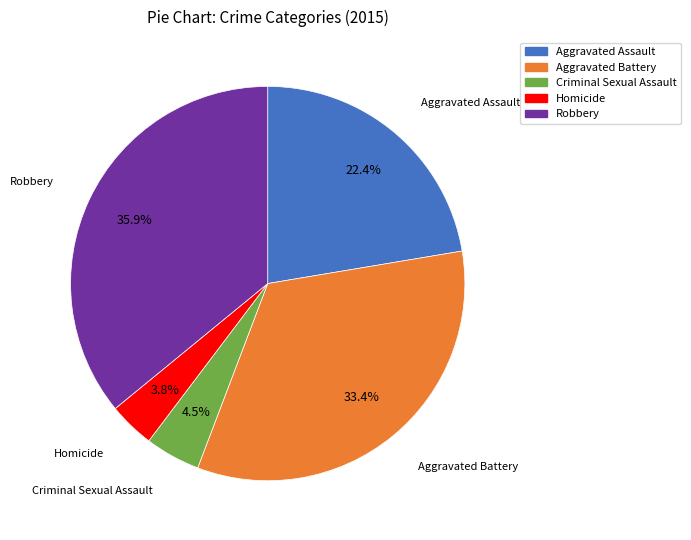

To the nearest percent, what is the difference between the largest and smallest slice percentages?

32%